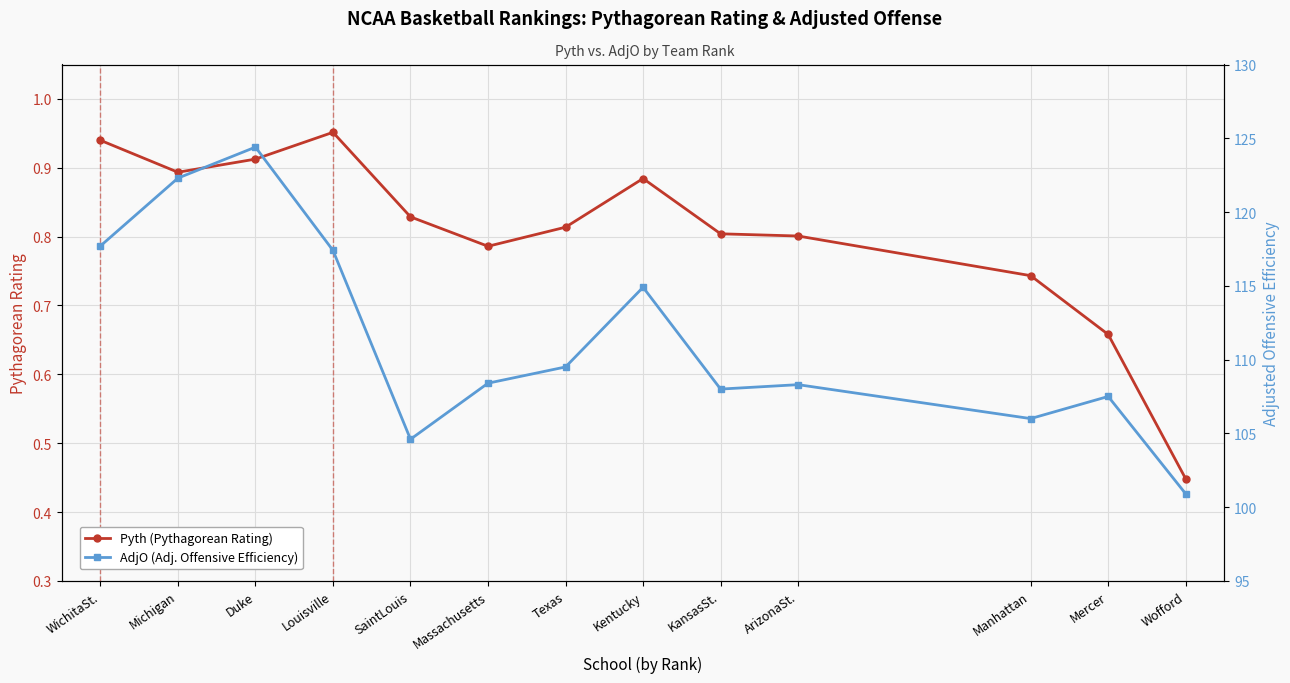

True or false: AdjO (Adj. Offensive Efficiency) and Pyth (Pythagorean Rating) intersect in this chart.

False